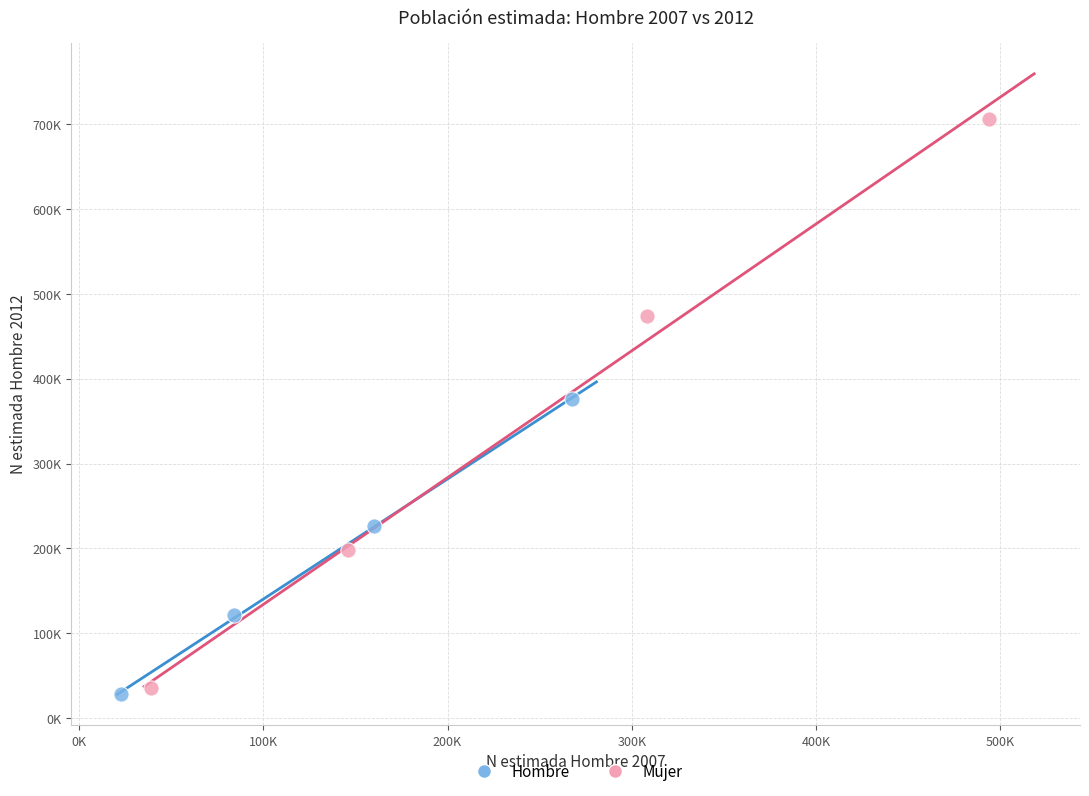

Which series contains the highest Y value?

Mujer